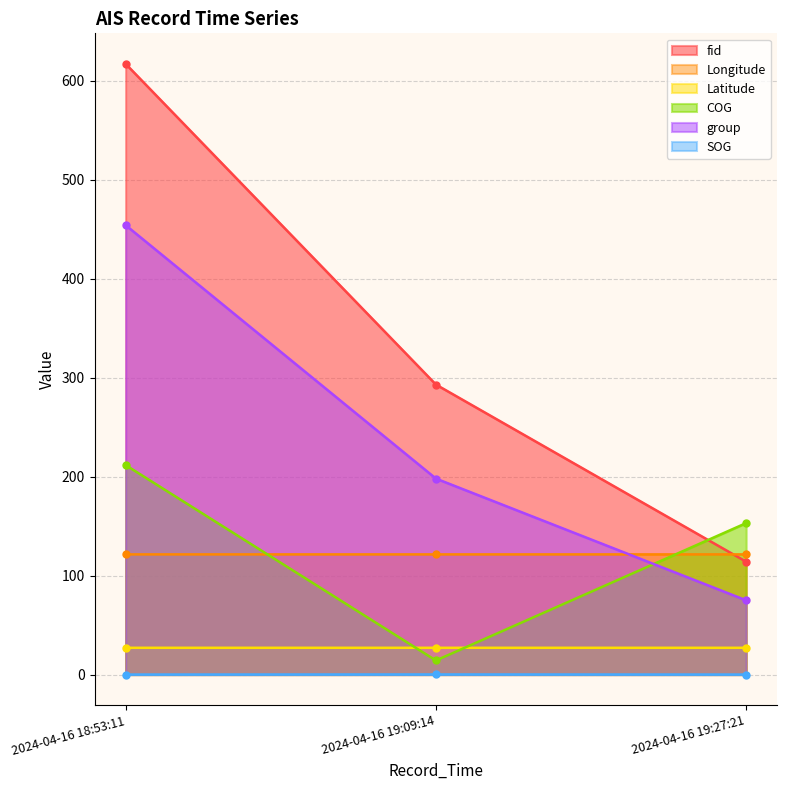

List the labels in order of group value, smallest first.

2024-04-16 19:27:21, 2024-04-16 19:09:14, 2024-04-16 18:53:11